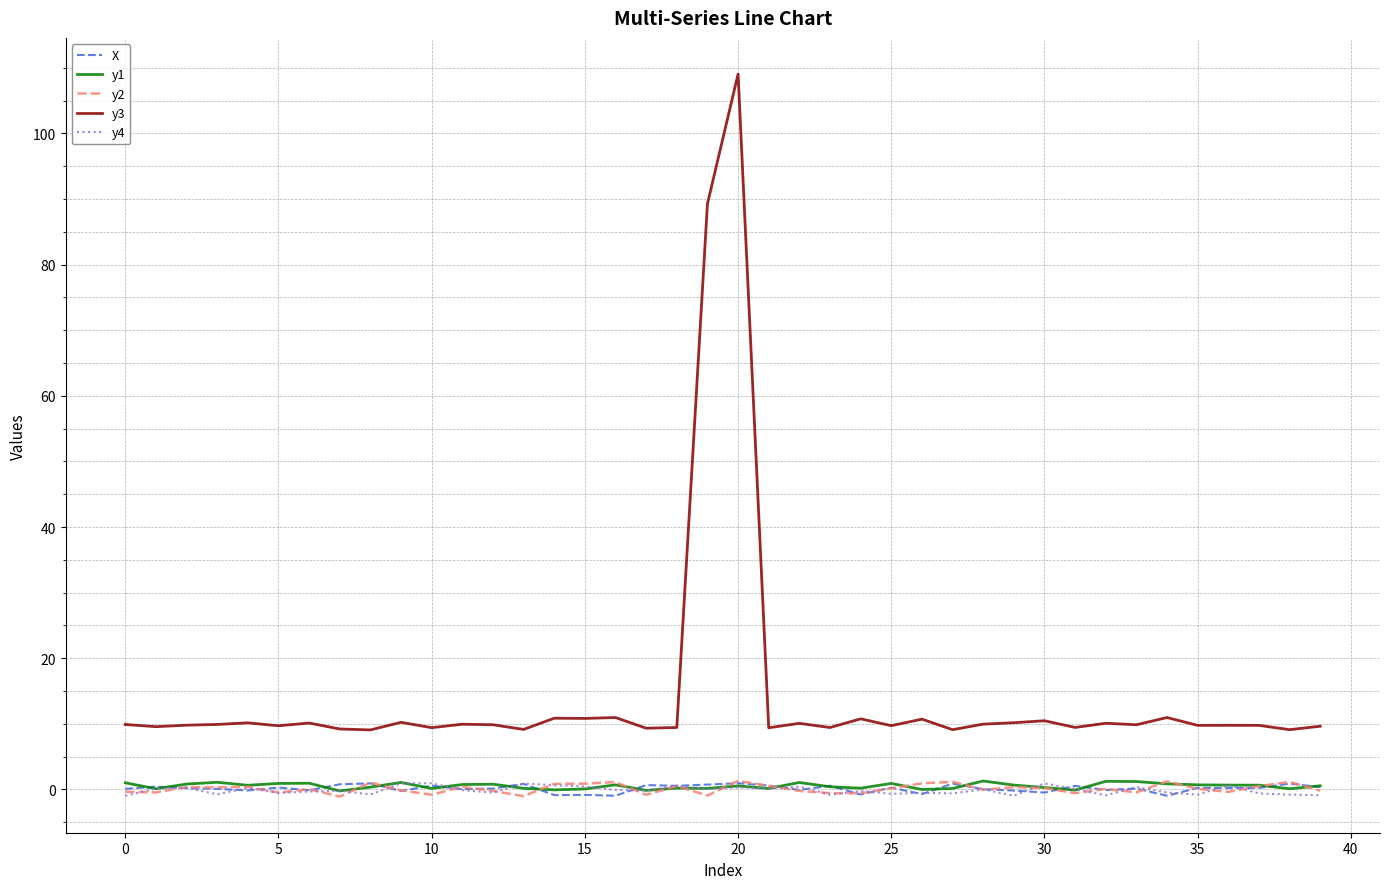

Which series has the largest total across all categories?

y3